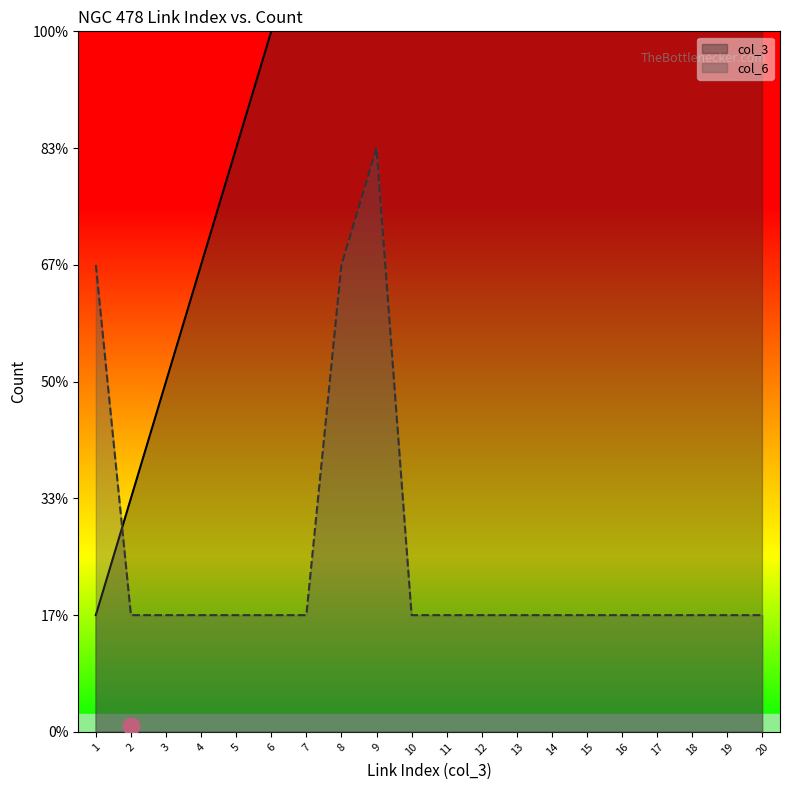

Where does the col_3 series first go above 11?

12